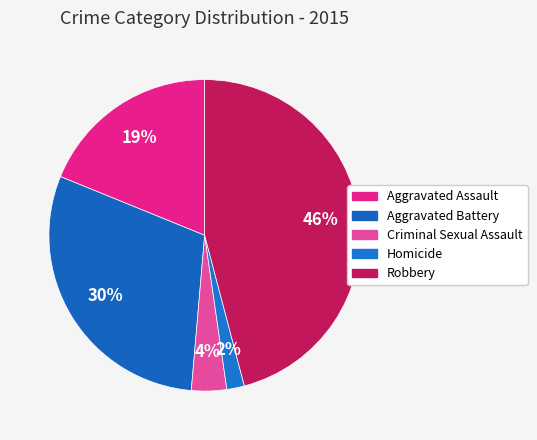

How many slices are in this pie chart?

5